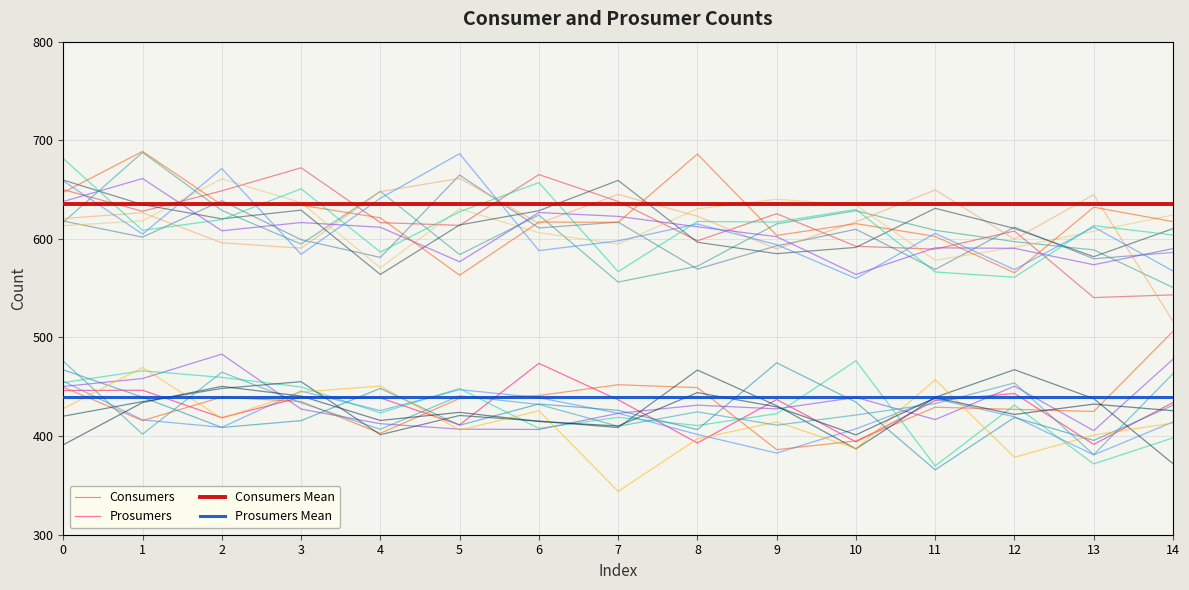

Rank the series at 9 from lowest to highest value.

Prosumers, Prosumers Mean, Consumers, Consumers Mean